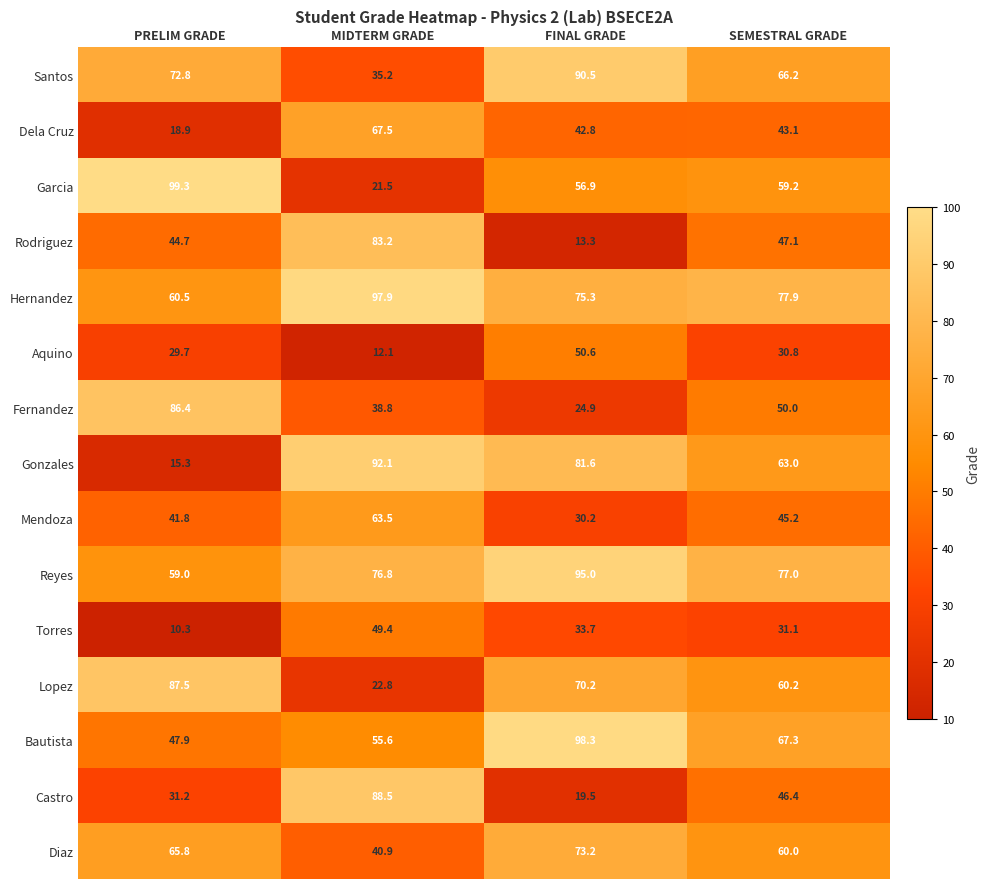

Which category has the lowest value across all series?

PRELIM GRADE